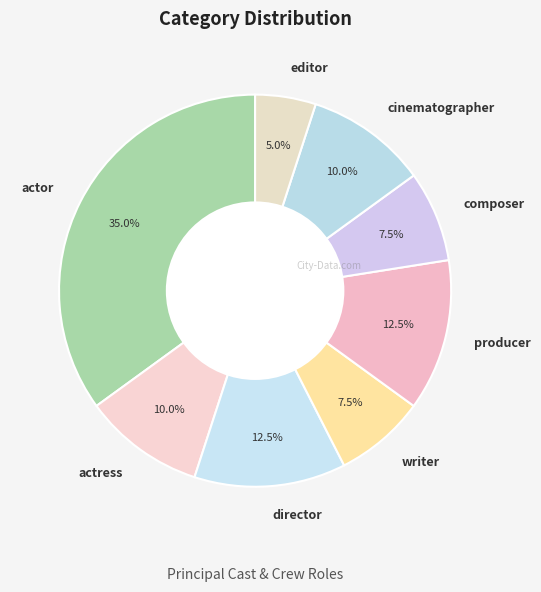

How much of the chart is everything except editor?

95.0%